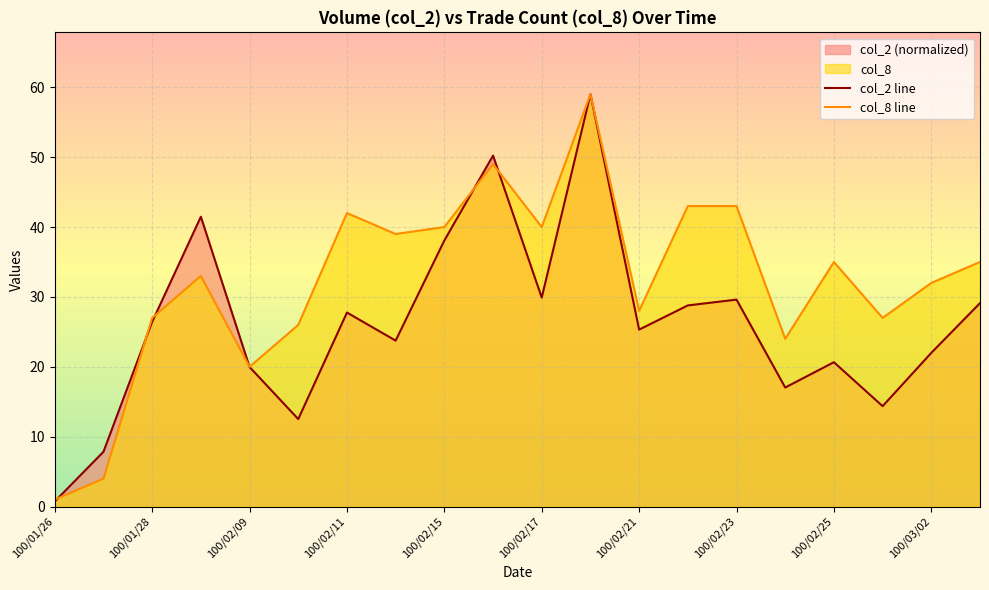

The value of col_2 line at 11 is 59.0. True or false?

True